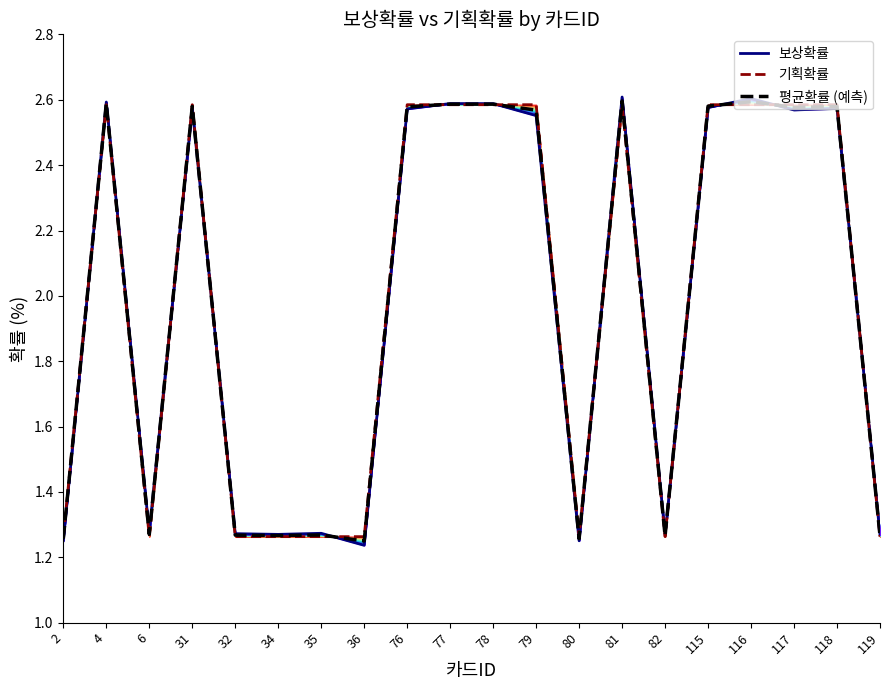

What are all the series names shown in the legend?

보상확률, 기획확률, 평균확률 (예측)